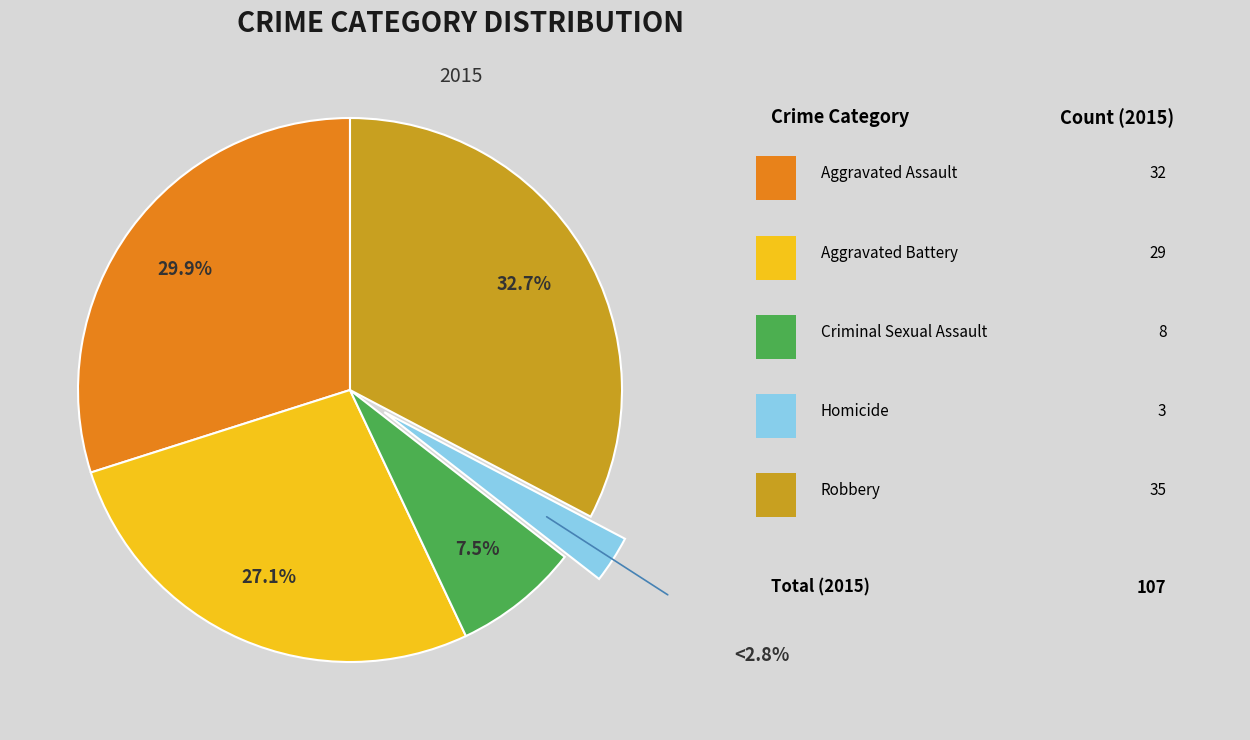

Does any single category account for the majority?

No